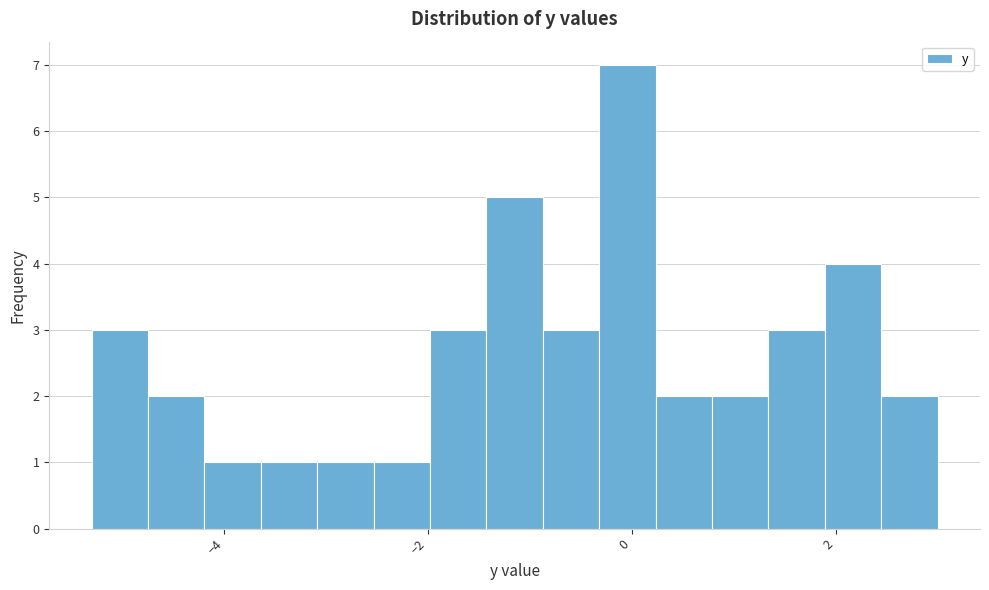

Read against the x-axis, roughly where is the centre of the tallest bar?

0.0